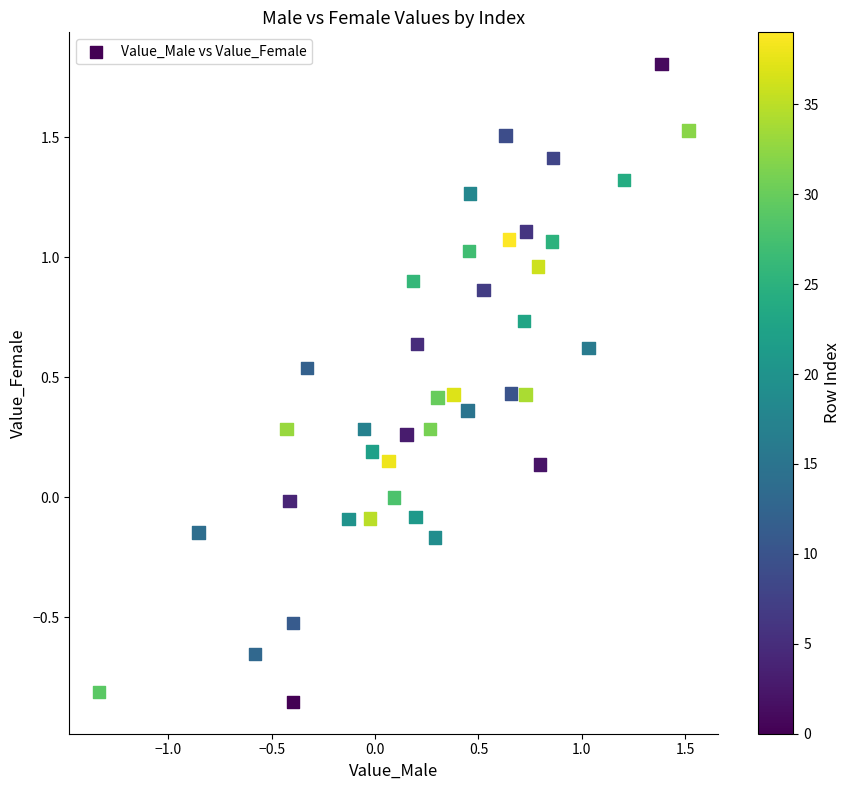

What is the range of Y values (max minus min)?

2.7